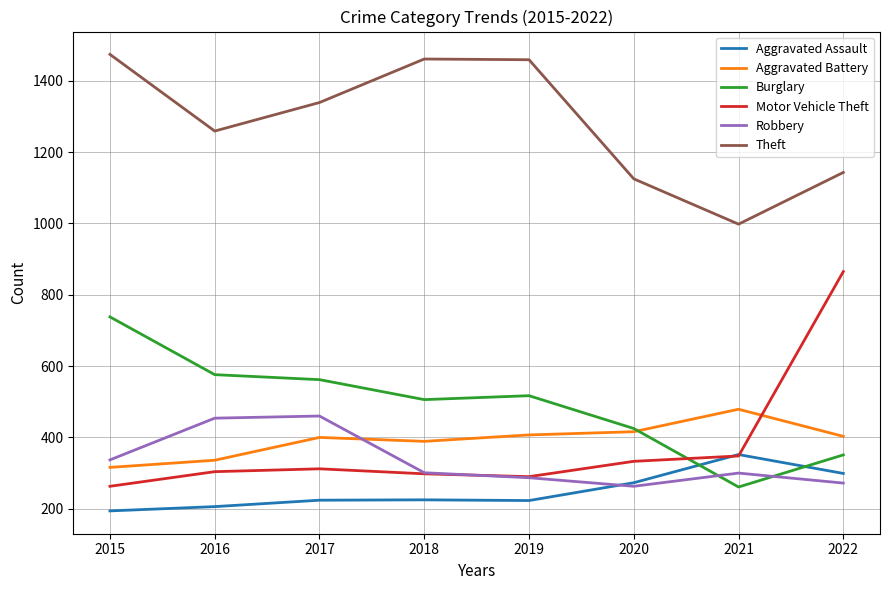

What is the sum of the Motor Vehicle Theft values at 2019 and 2018?

588